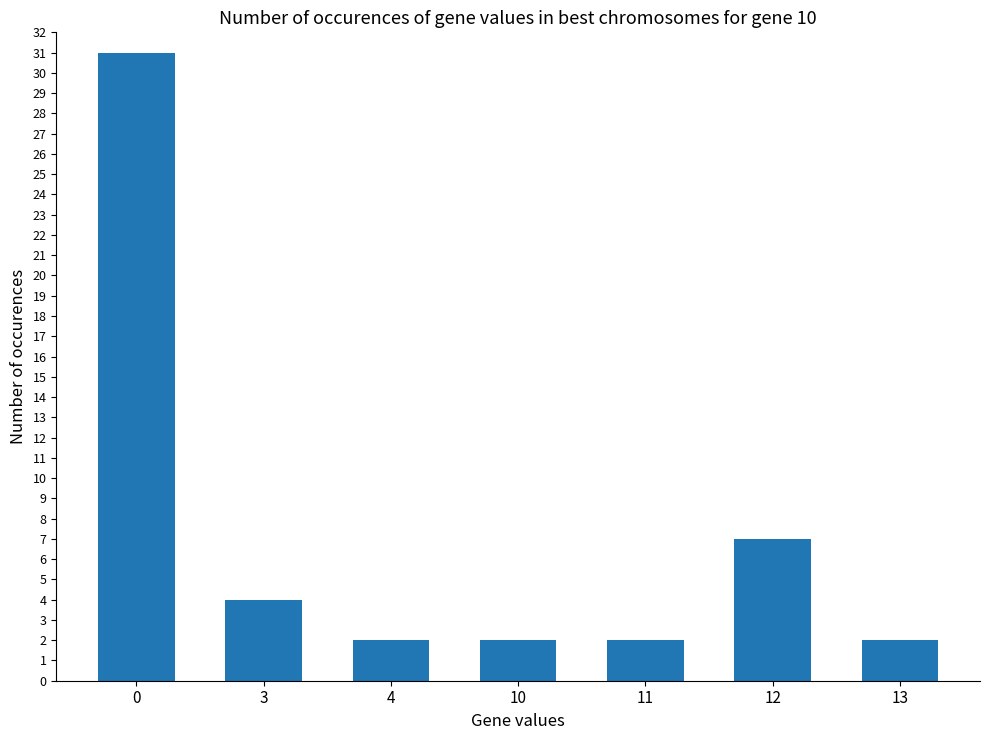

What is the difference between the second highest and minimum values?

5